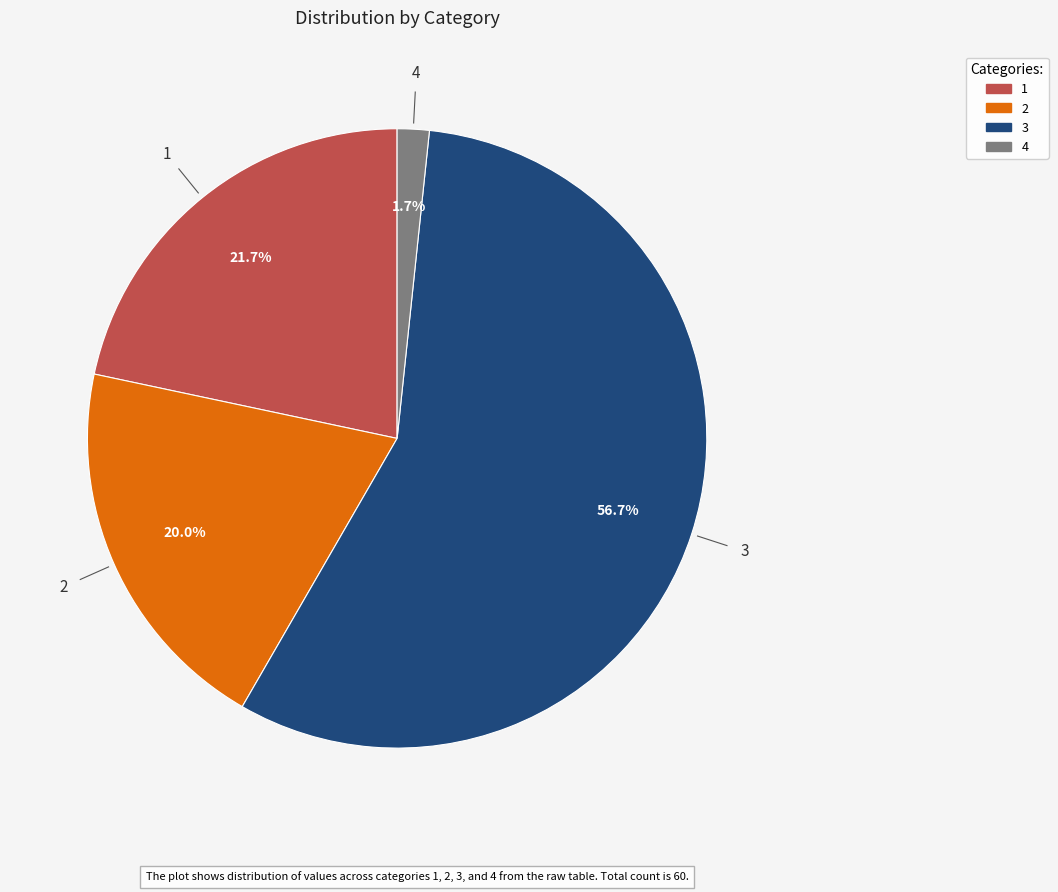

How many slices are in this pie chart?

4